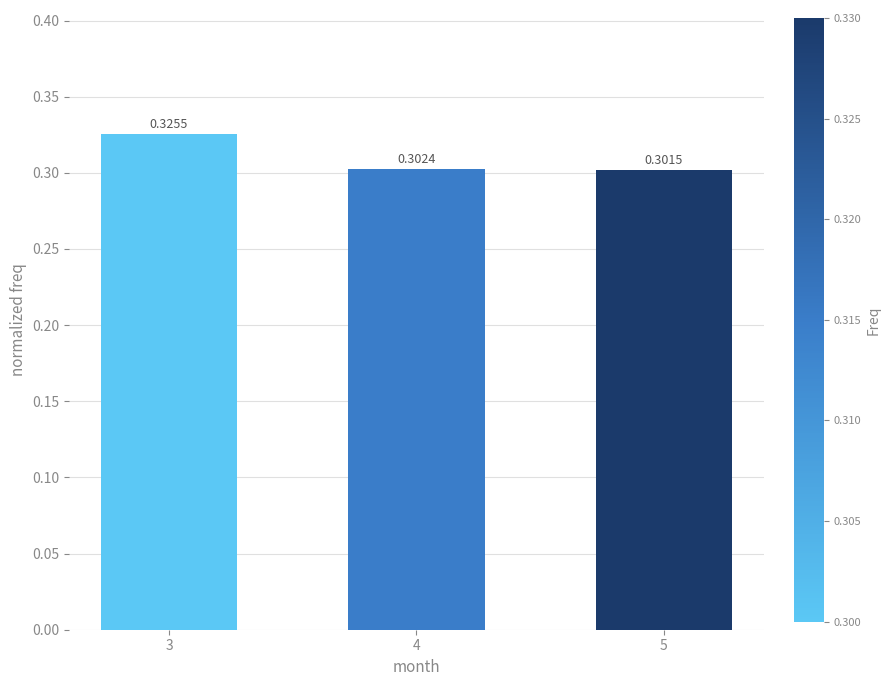

Is it true that the value at 3 is 0.5?

False